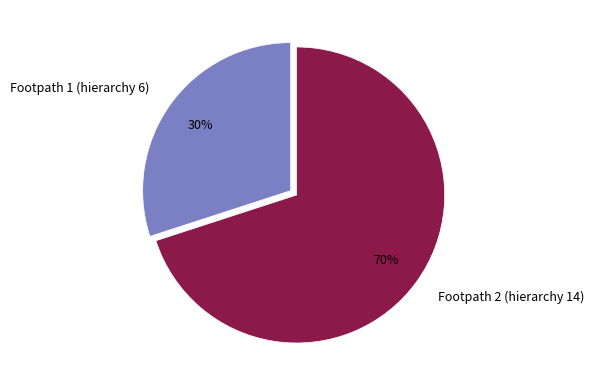

Which category accounts for the majority?

Footpath 2 (hierarchy 14)